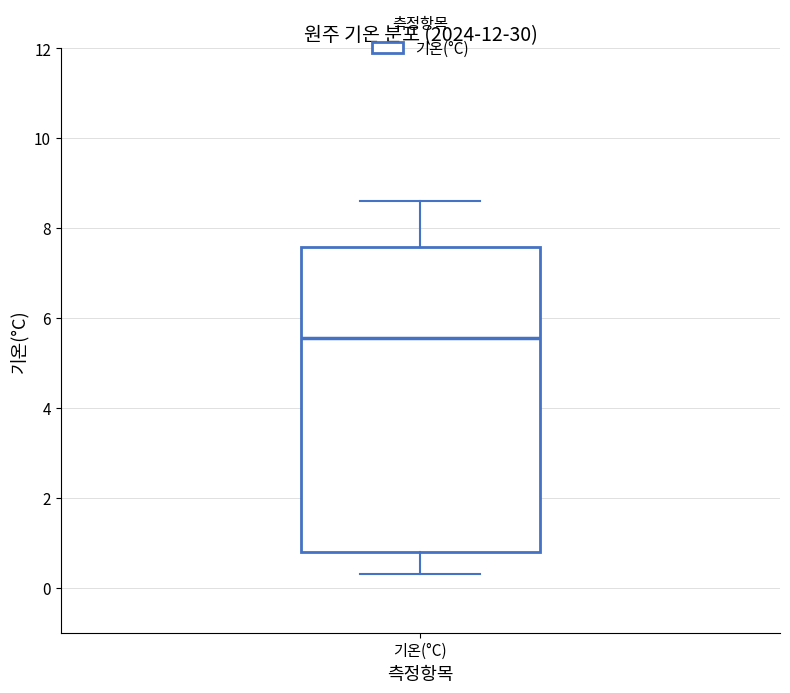

Read this box plot against the y-axis: the position of the median line, the range covered by the box, and the ends of both whiskers. The values are not printed on the chart, so give them approximately, as read against the axis.

median 5.6, box 0.8 to 7.6, whiskers 0.4 to 8.6